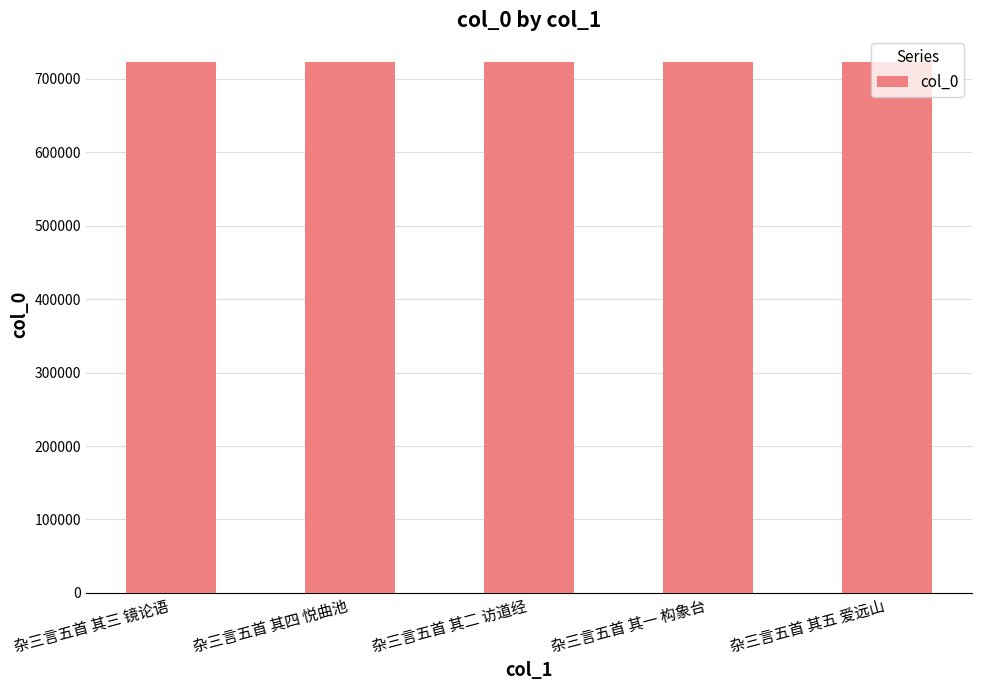

What is the approximate value at 杂三言五首 其五 爱远山?

722852